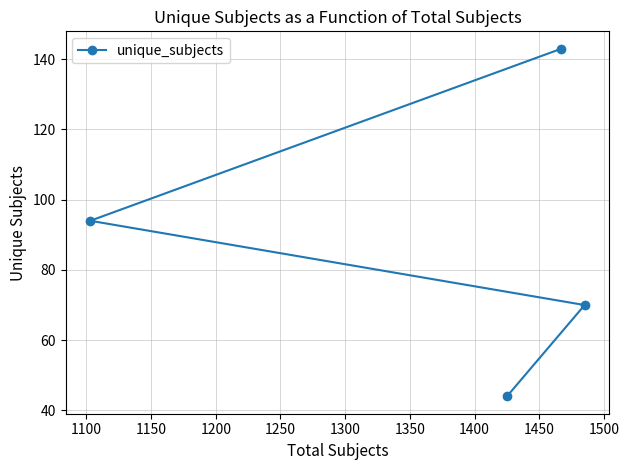

True or false: the data shows 64 at 1050.

False